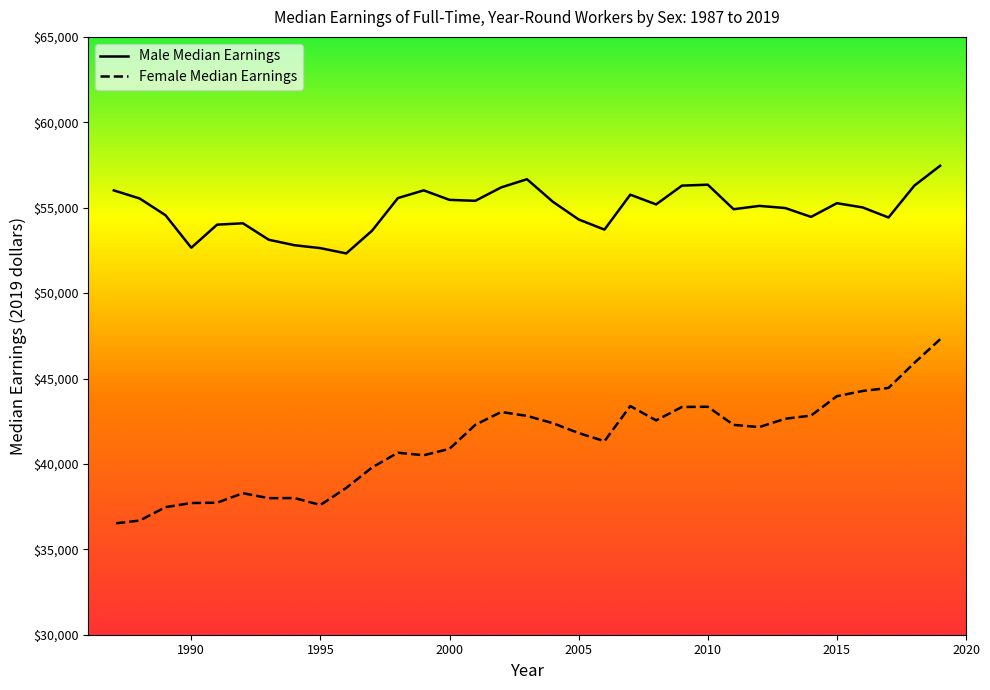

What is the difference between the Male Median Earnings values at 2000 and 2013?

478